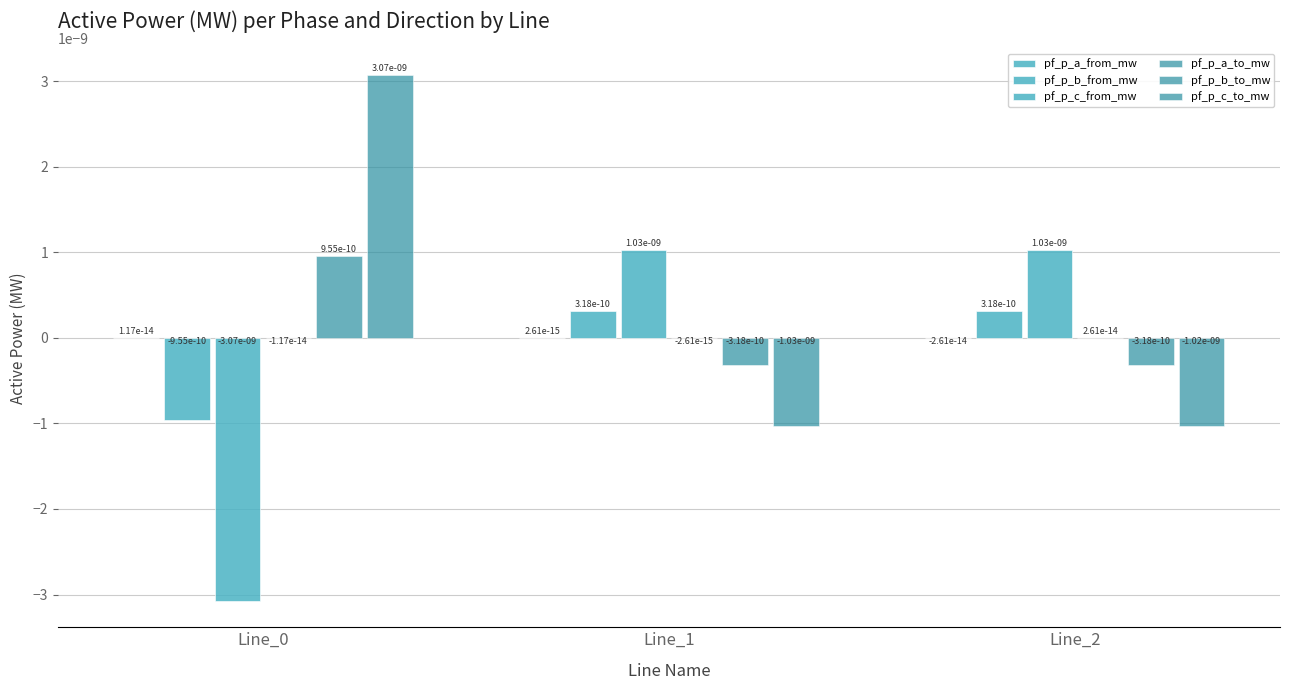

Which label corresponds to the largest value in the chart?

Line_0